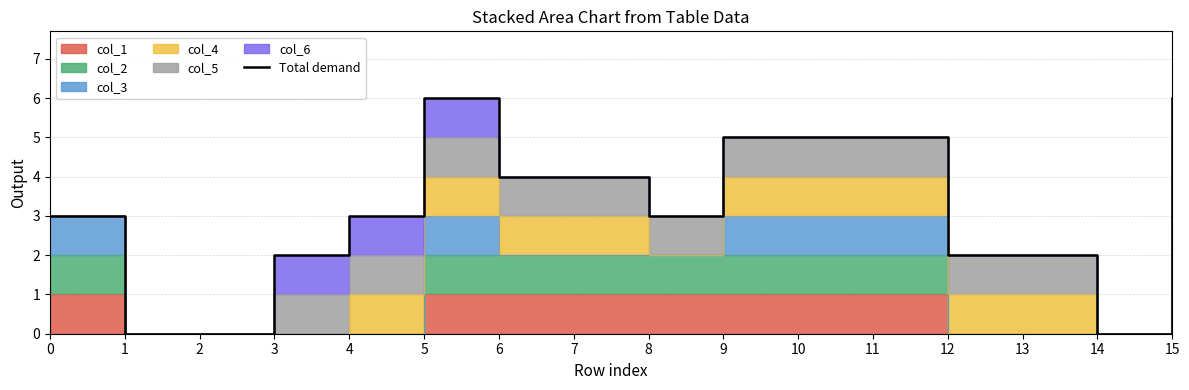

Which category has the highest value across all series?

5